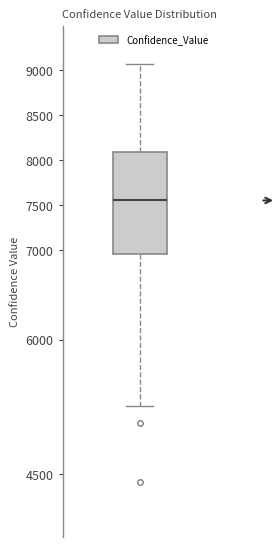

Transcribe this box plot: give where the median line is, the range the box spans, and where the two whiskers end, as read against the y-axis. The values are not printed on the chart, so give them approximately, as read against the axis.

median 7550, box 6950 to 8100, whiskers 5250 to 9100